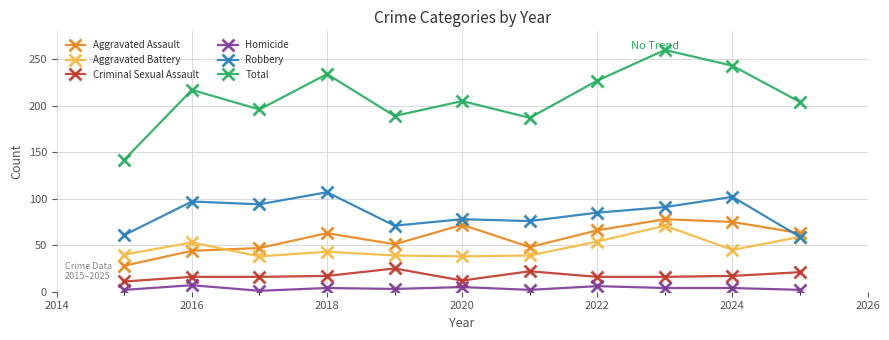

Which series has the largest range (max minus min)?

Total